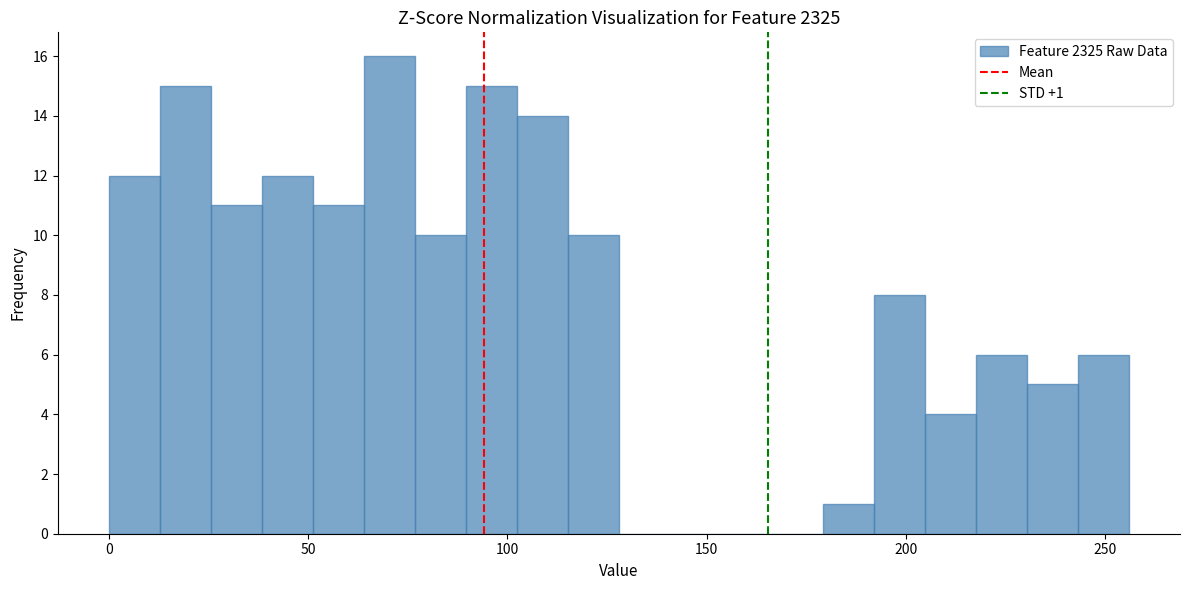

Read against the x-axis, roughly where is the centre of the tallest bar?

70